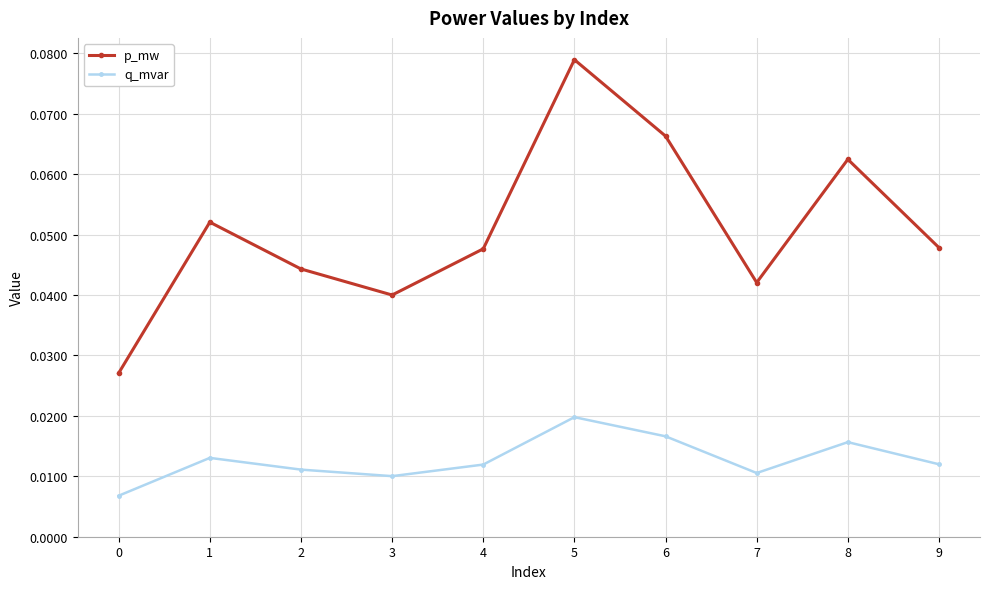

True or false: q_mvar and p_mw cross at least once.

False